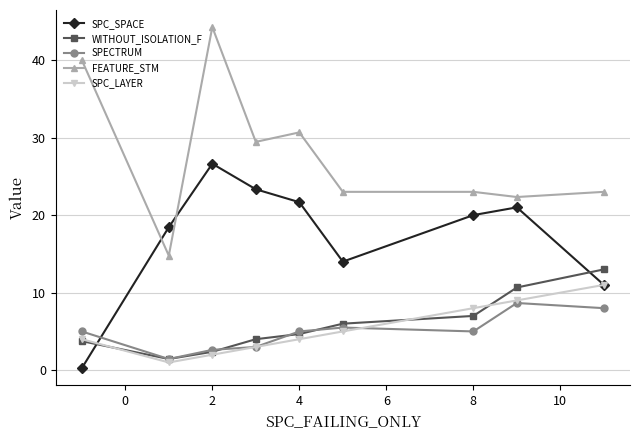

True or false: WITHOUT_ISOLATION_F has more than 1 interior local peaks.

False